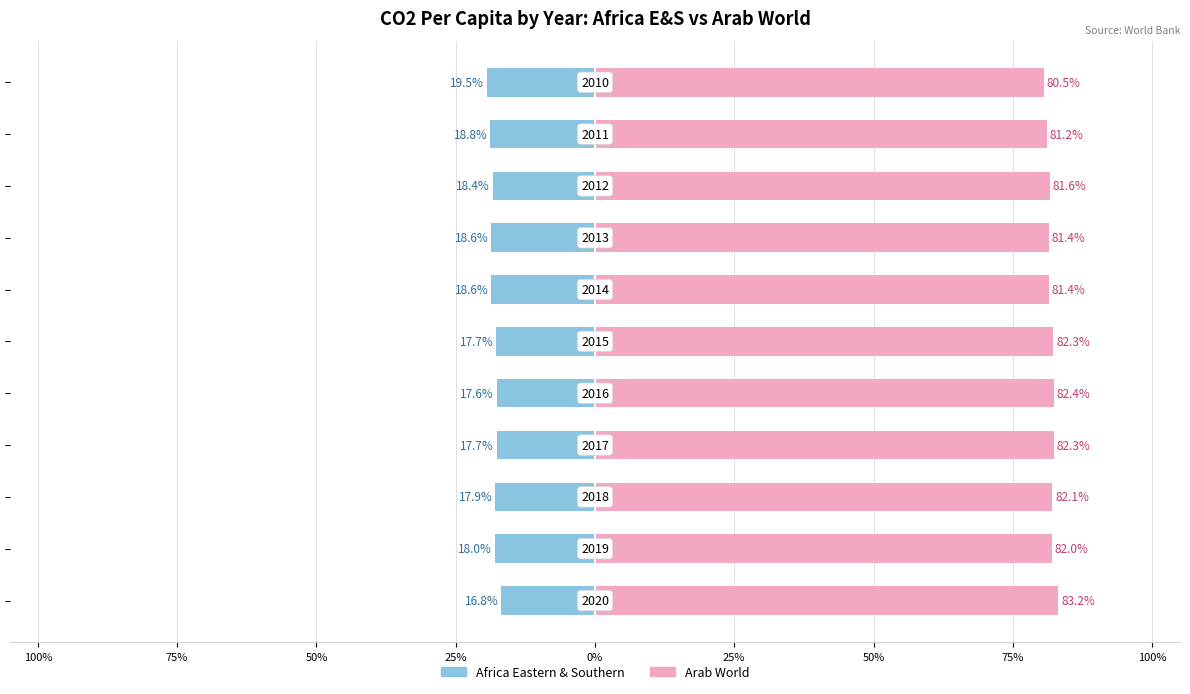

Reading left to right, list all the values displayed in this chart.

Africa E&S: -16.8	-18.0	-17.9	-17.7	-17.6	-17.7	-18.6	-18.6	-18.4	-18.8	-19.5
Arab World: 83.2	82.0	82.1	82.3	82.4	82.3	81.4	81.4	81.6	81.2	80.5